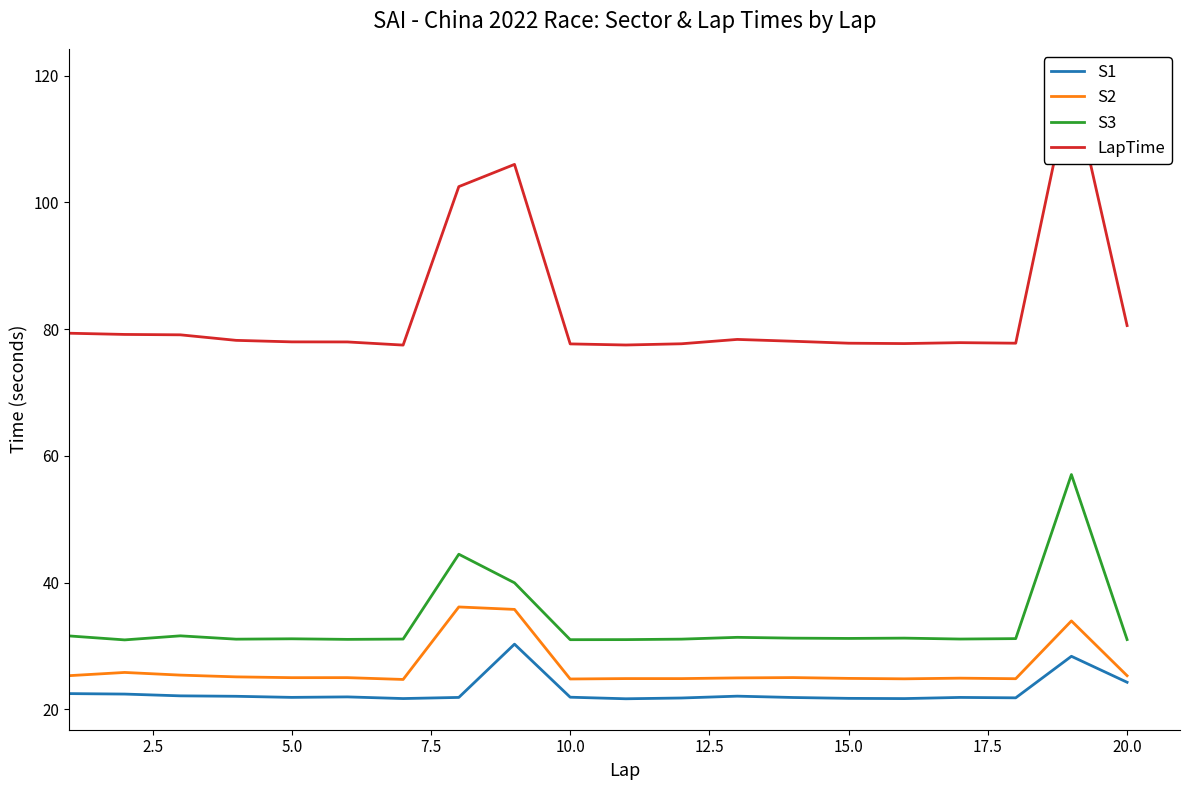

What is the highest value of the S1 series?

30.3